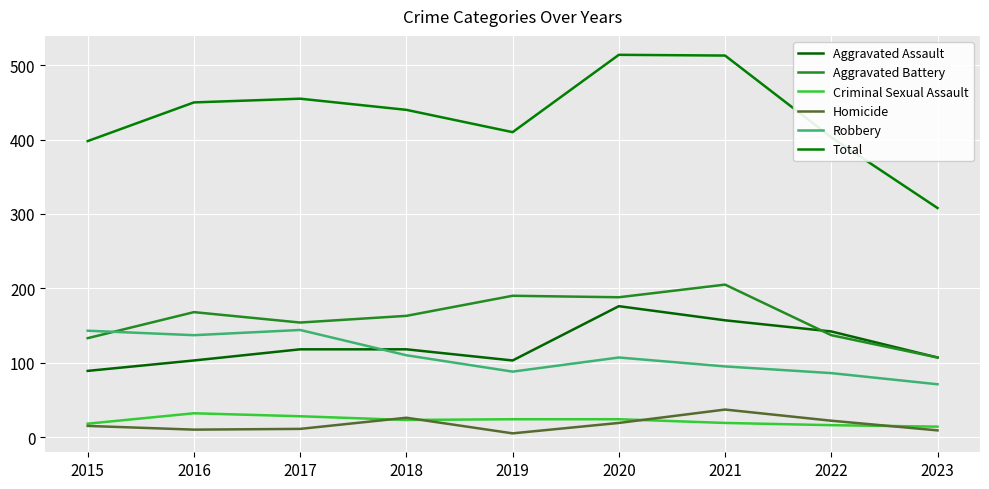

How many lines are shown in the chart?

6